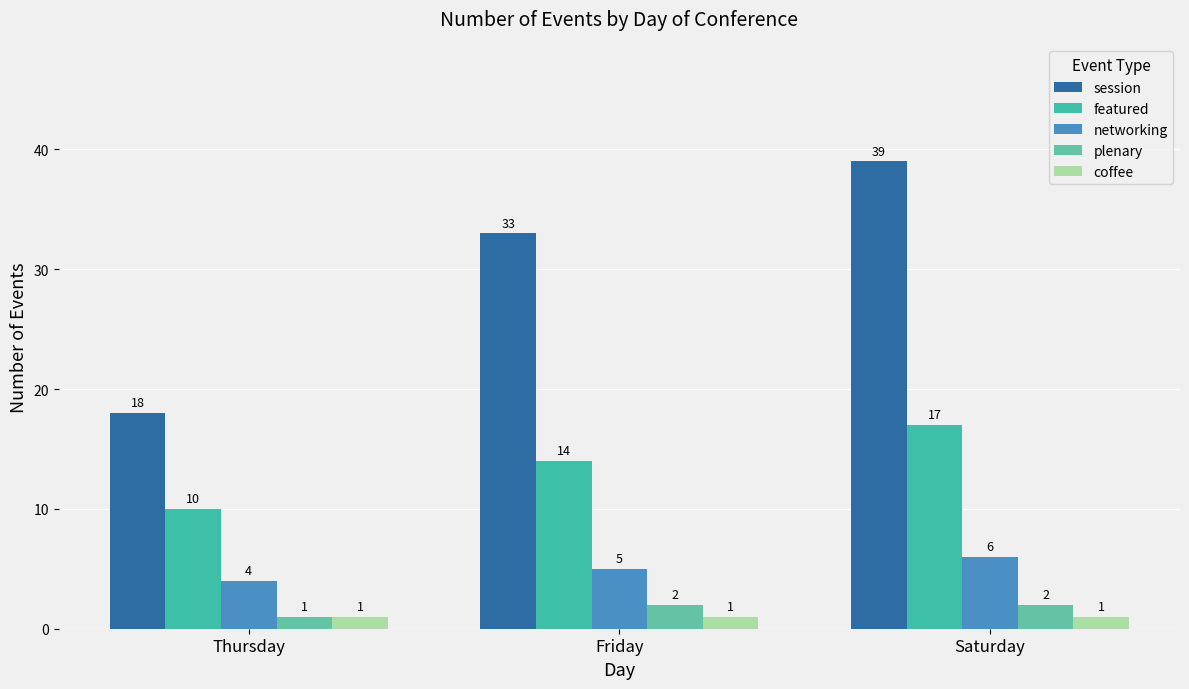

Does the chart contain any negative values?

No